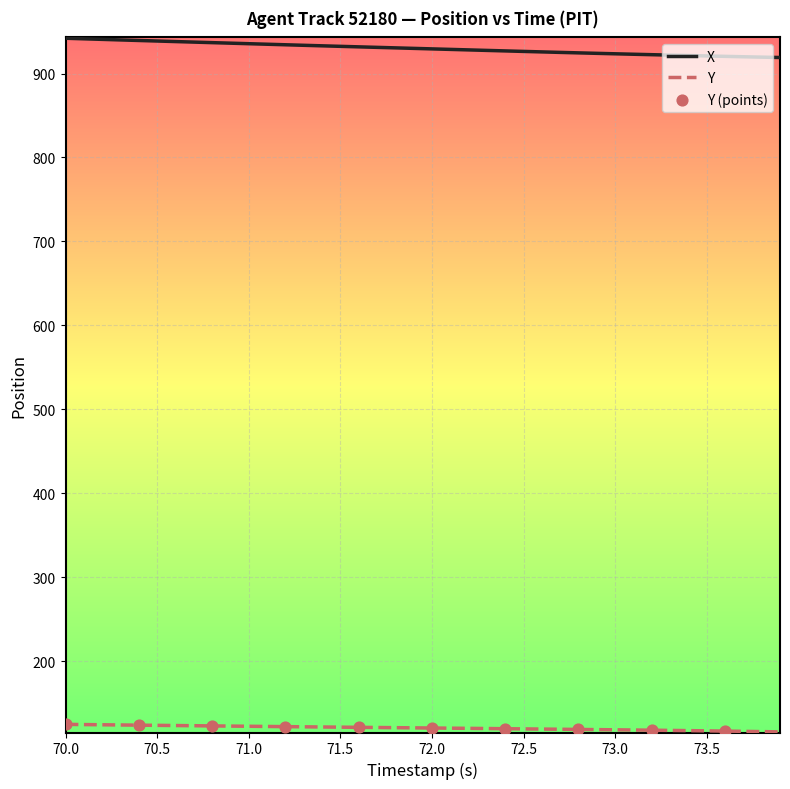

Which series has the largest total across all categories?

X